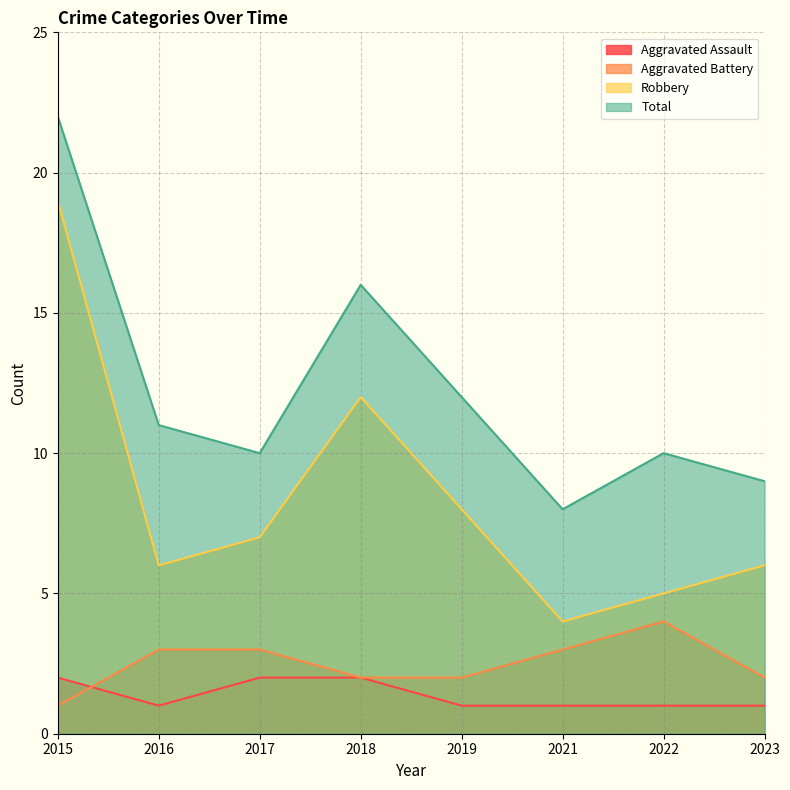

At how many categories does at least one series exceed 9?

6